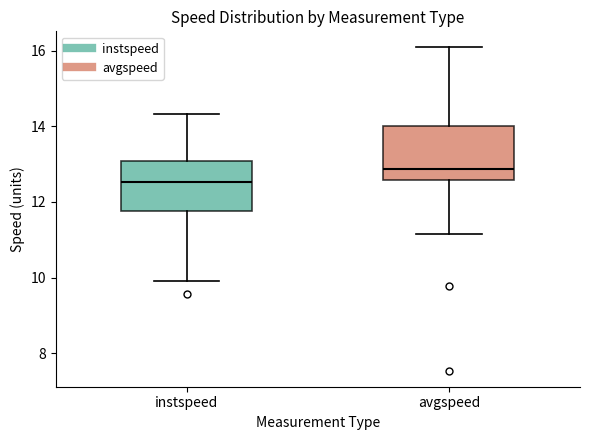

Where does the upper whisker of the box for avgspeed end on the y-axis? The values are not printed on the chart, so give them approximately, as read against the axis.

16.0